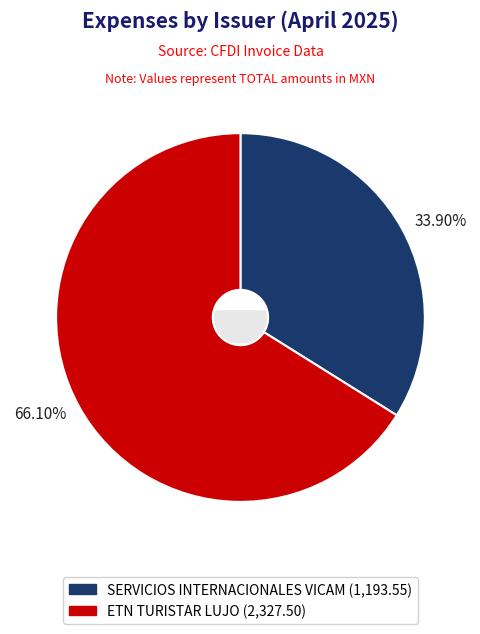

How many segments does this pie chart have?

2